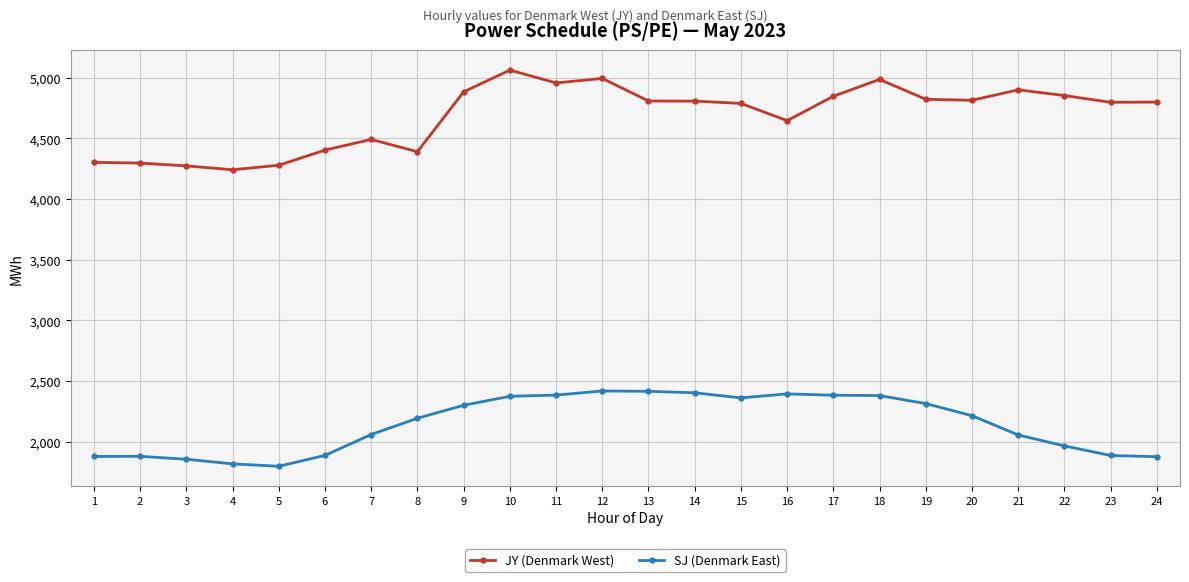

What is the difference between the maximum and minimum values in the SJ (Denmark East) series?

621